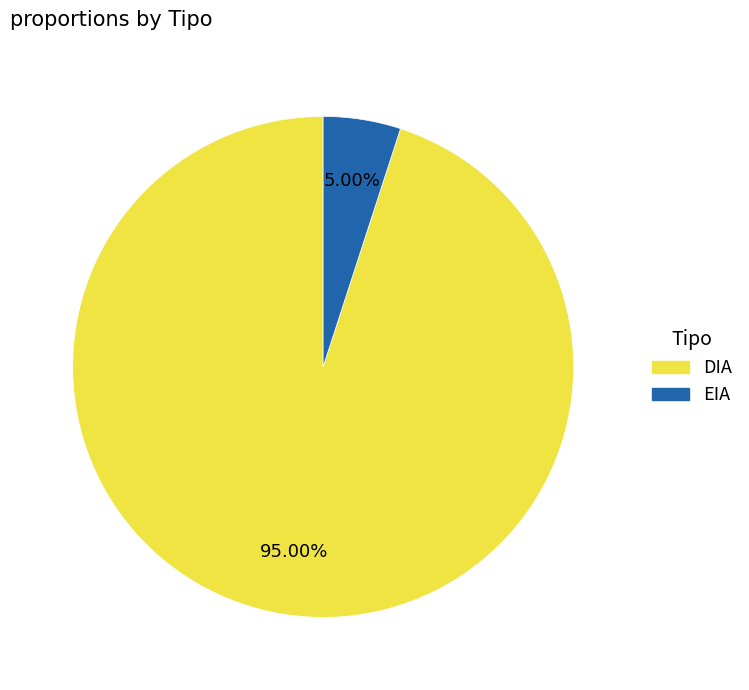

Rank the categories by value from highest to lowest.

DIA, EIA